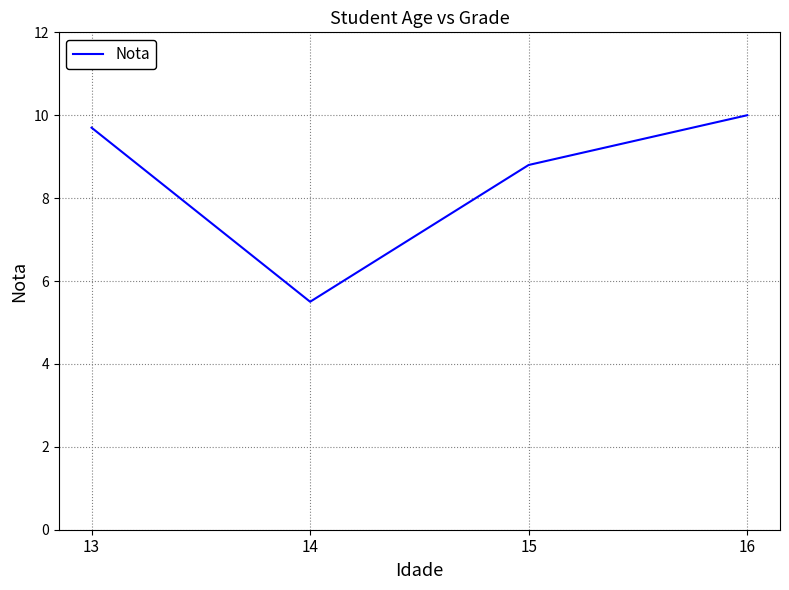

Reading left to right, what are all the values shown in this chart?

9.7	5.5	8.8	10.0